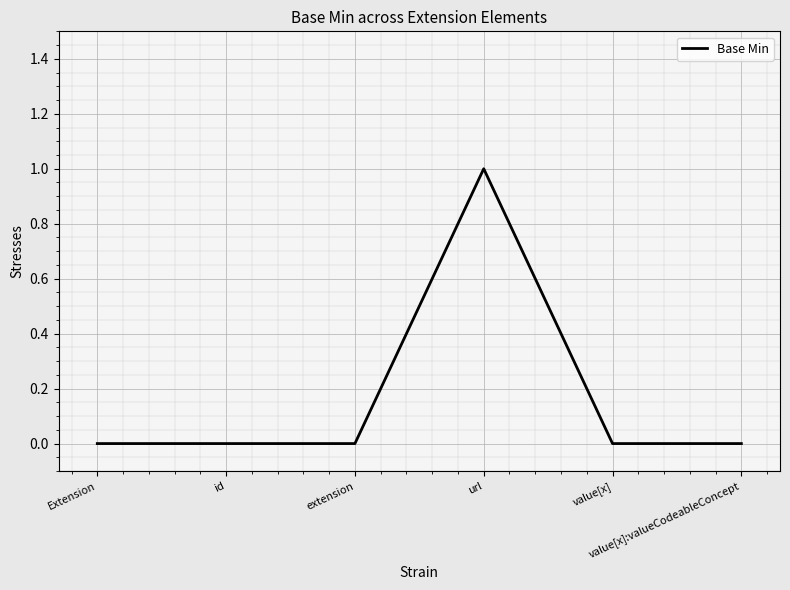

What is the difference between the maximum and second lowest values?

1